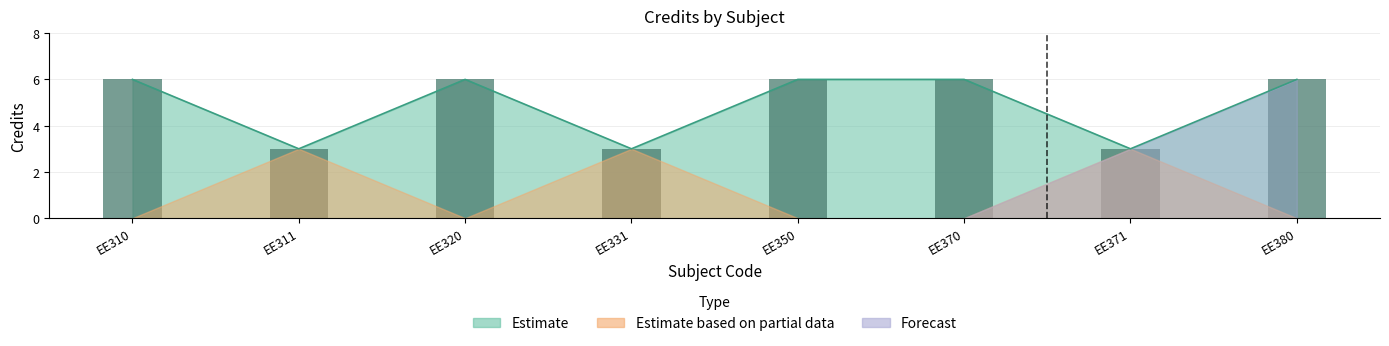

What is the difference between the maximum and minimum values?

3